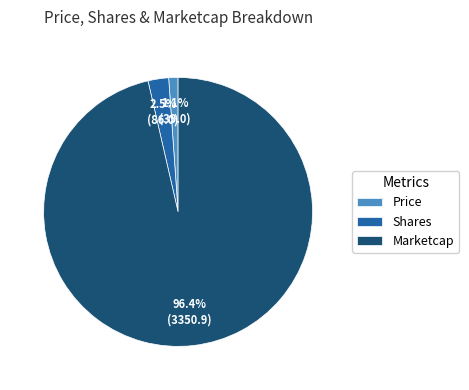

Which slice is the smallest?

Price